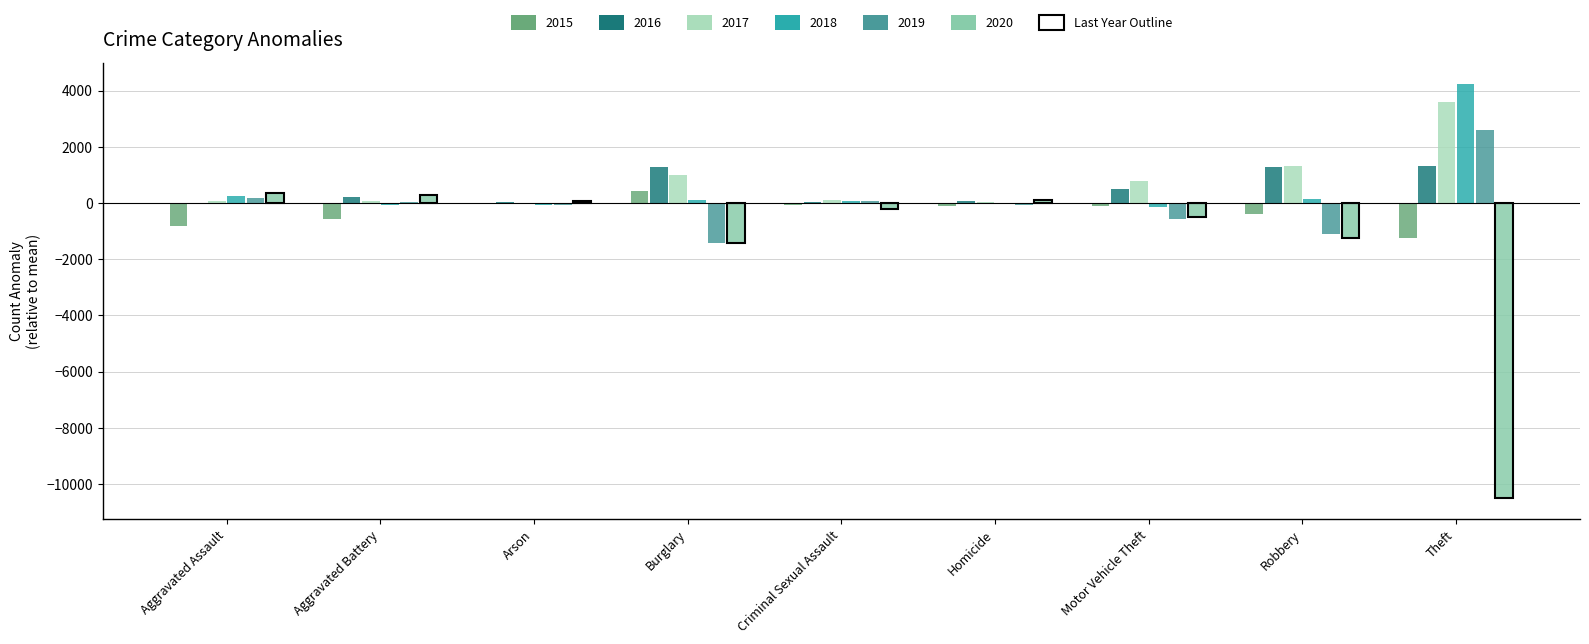

Does the chart contain stacked bars?

No